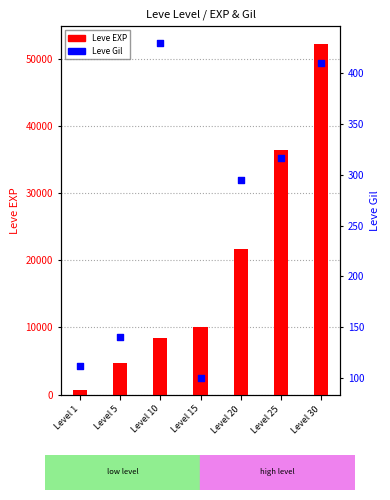

Which series has the largest Y range (max minus min)?

Leve EXP